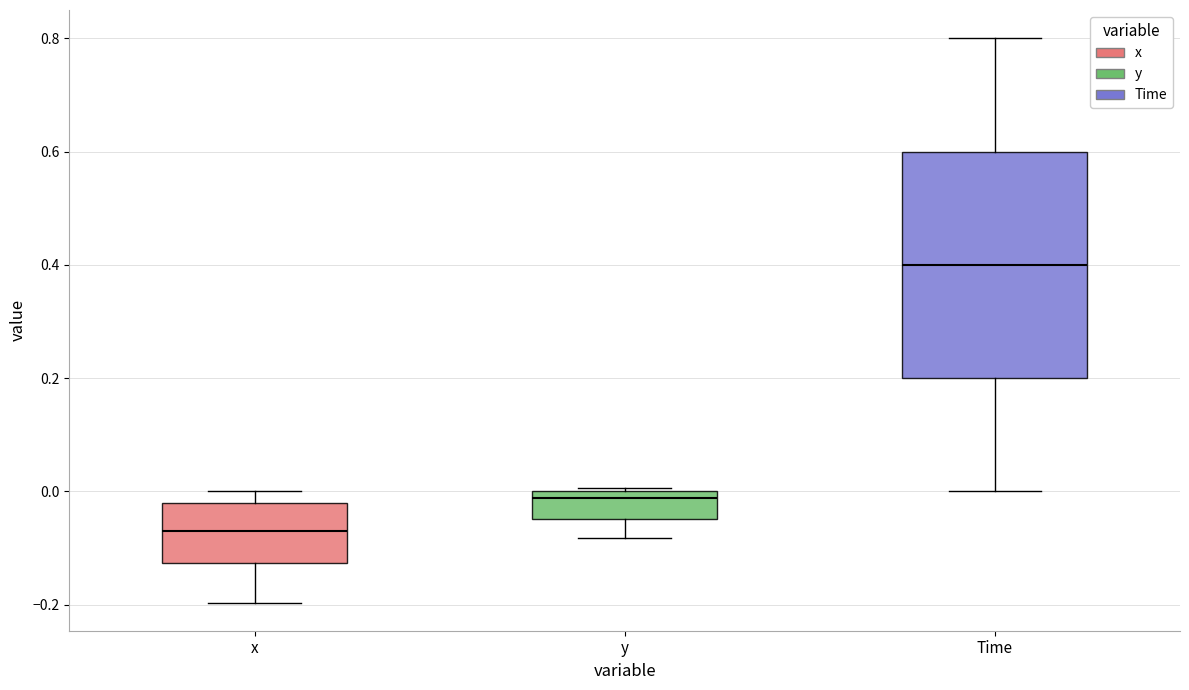

Which box is the tallest, from its lower edge to its upper edge?

Time